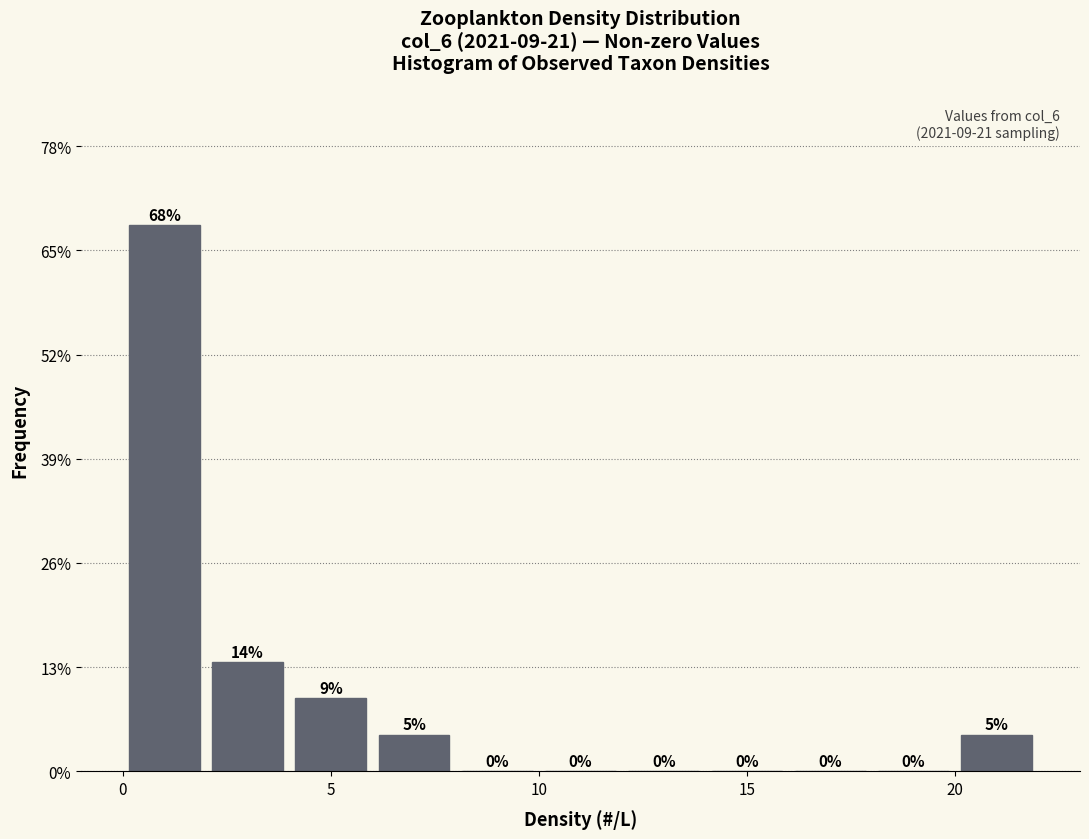

Over which range of the x-axis is the bar tallest?

0 to 2